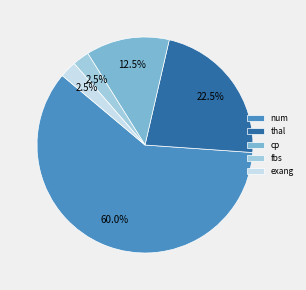

Do fbs and exang together represent more than half of the pie?

No